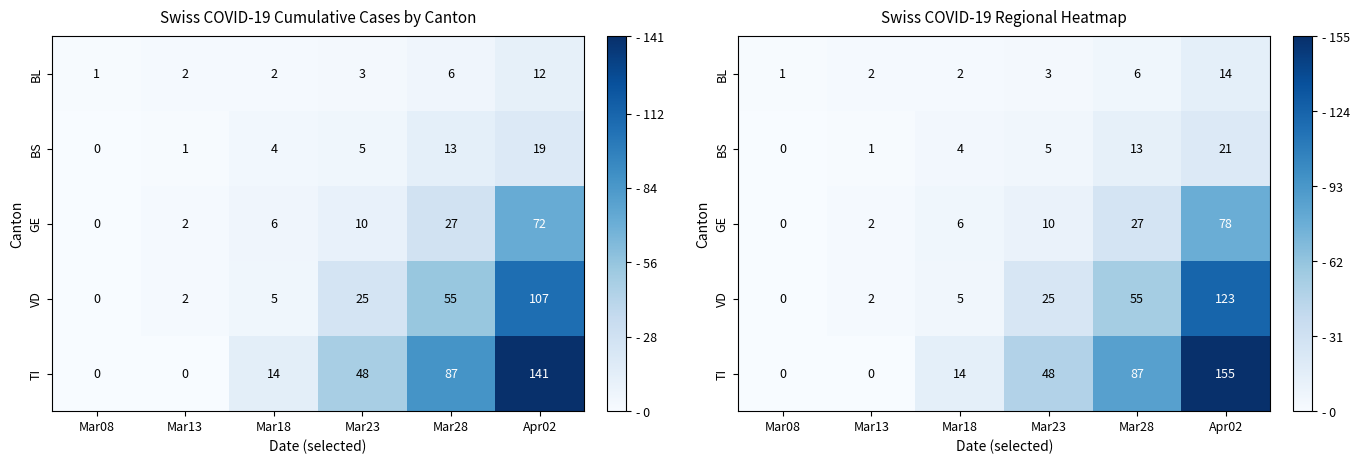

What is the total value across all series at Mar13?

7